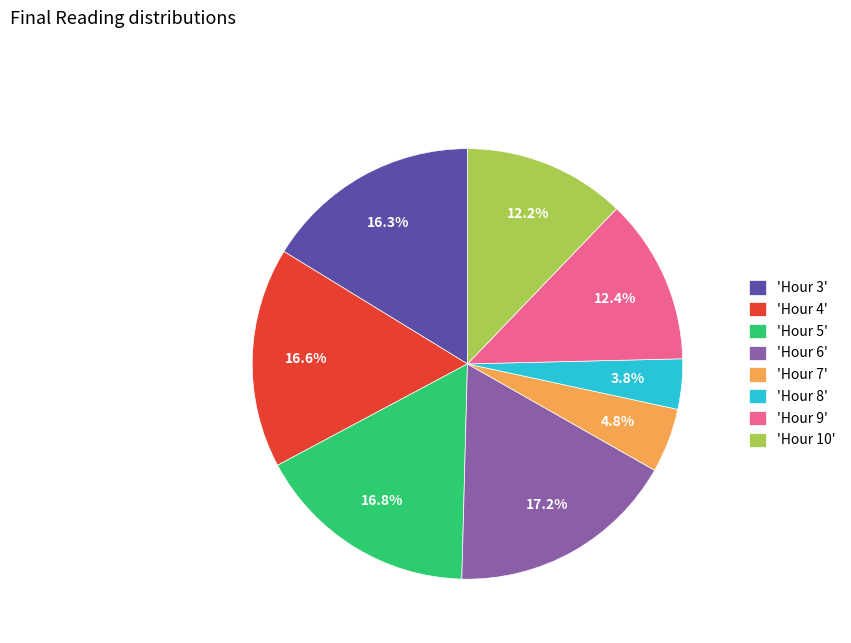

What is the smallest slice in the pie chart?

'Hour 8'